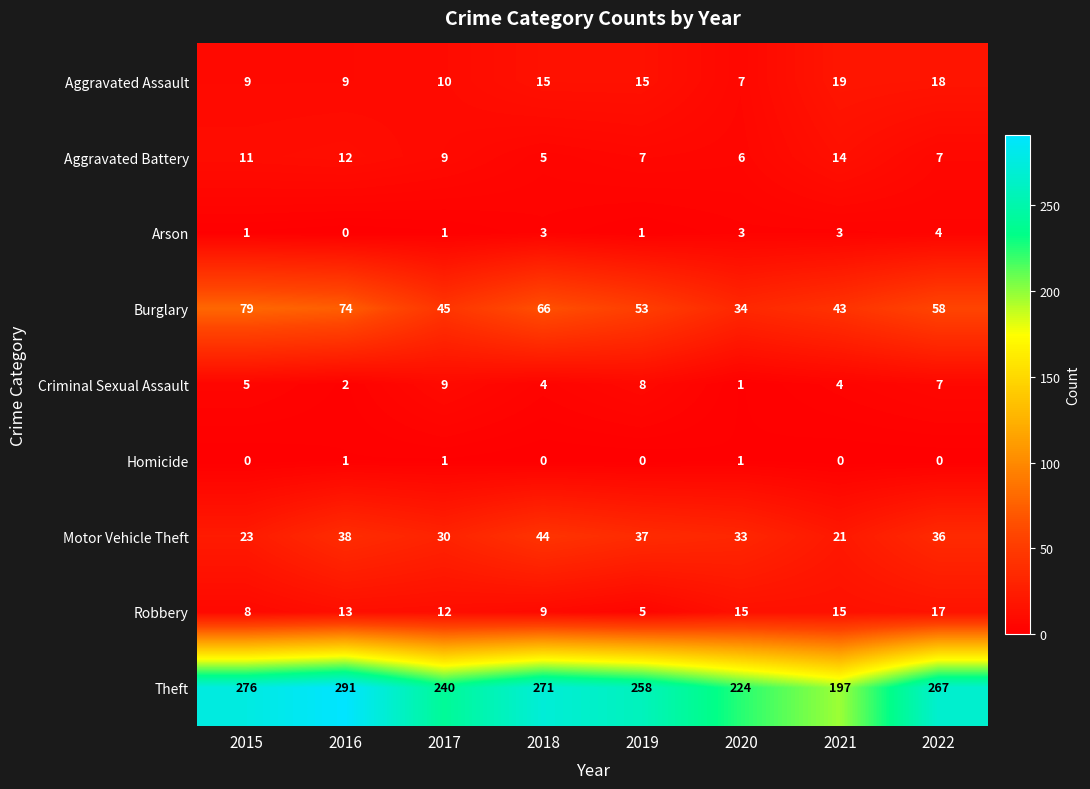

Which series changed the most between 2017 and 2022?

Theft